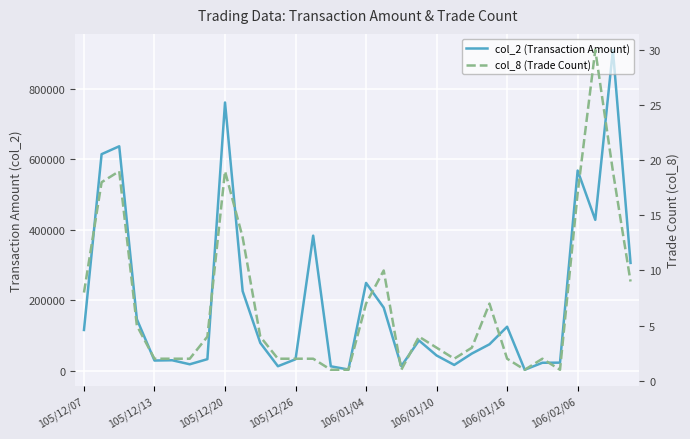

Is it true that col_2 (Transaction Amount) equals 29407 at 105/12/26?

False